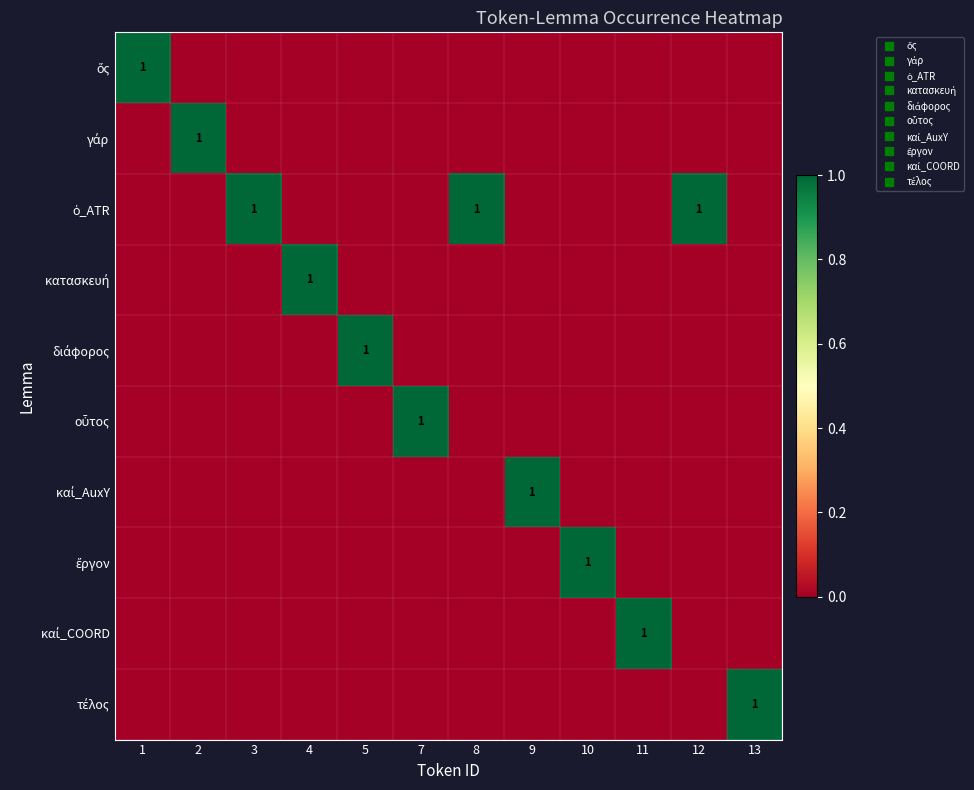

Which series has the largest total across all categories?

ὁ_ATR